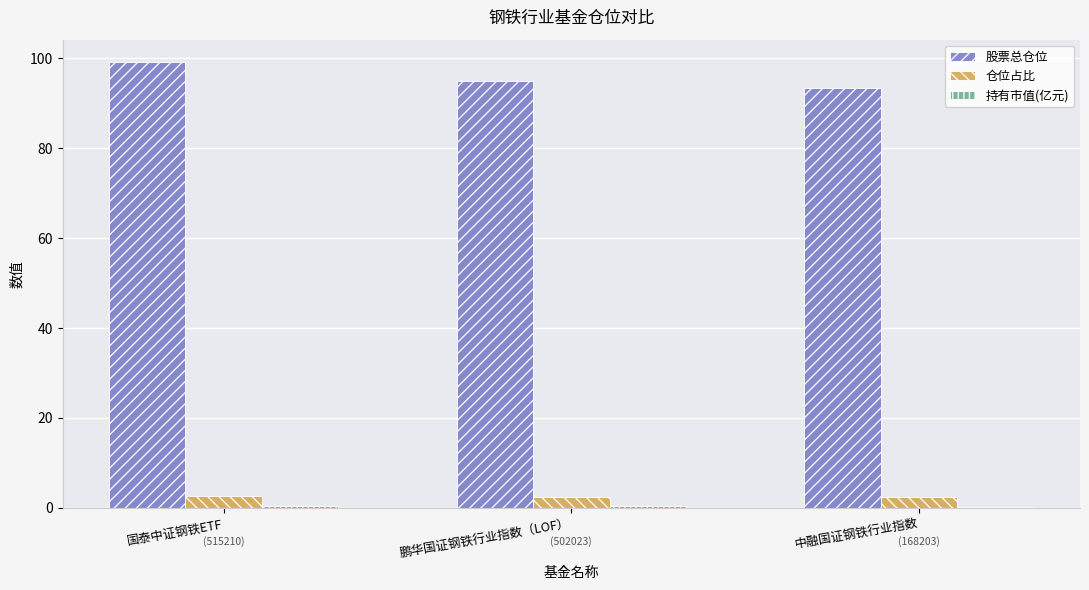

The value of 股票总仓位 at 国泰中证钢铁ETF is 99.2. True or false?

True